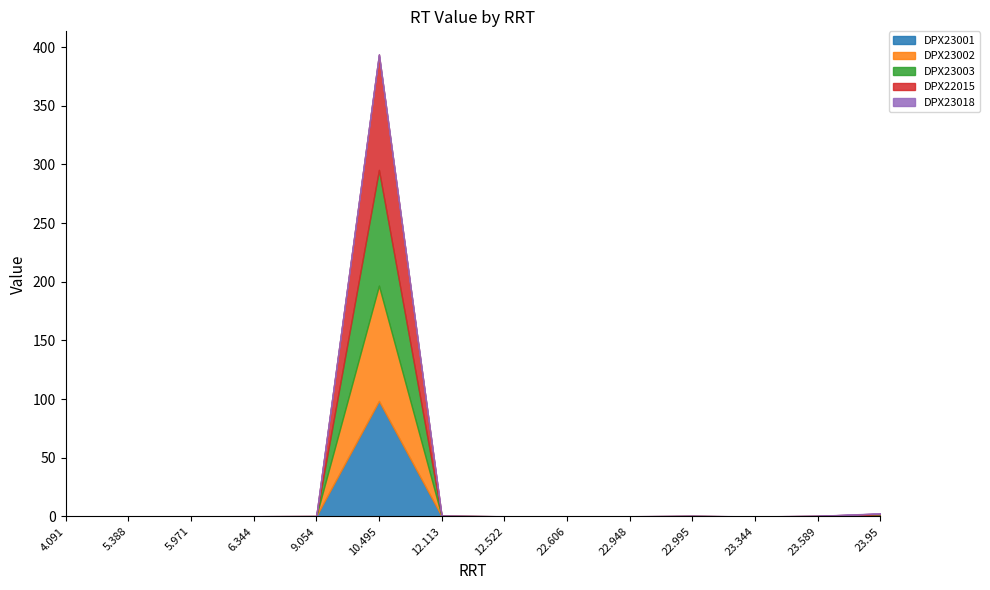

Which category has the highest value across all series?

10.495